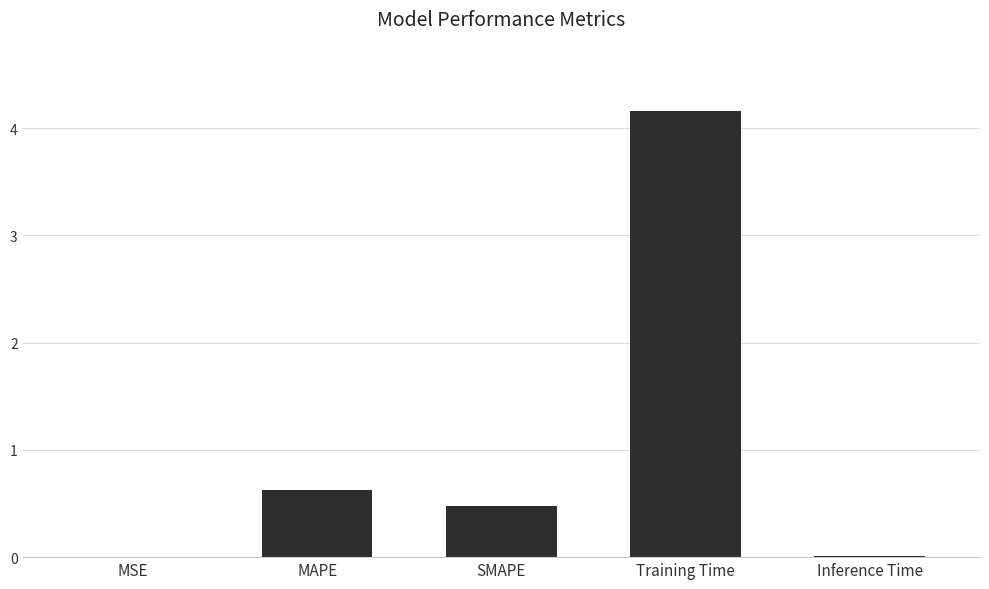

Between SMAPE and Inference Time, which is larger?

SMAPE